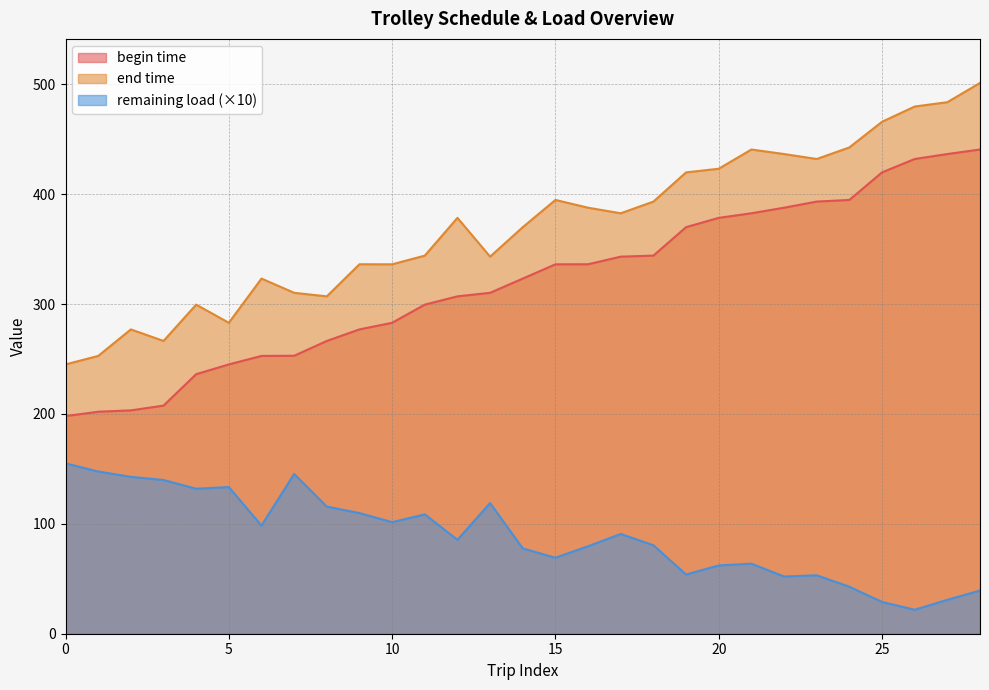

Which series has the largest total across all categories?

end time